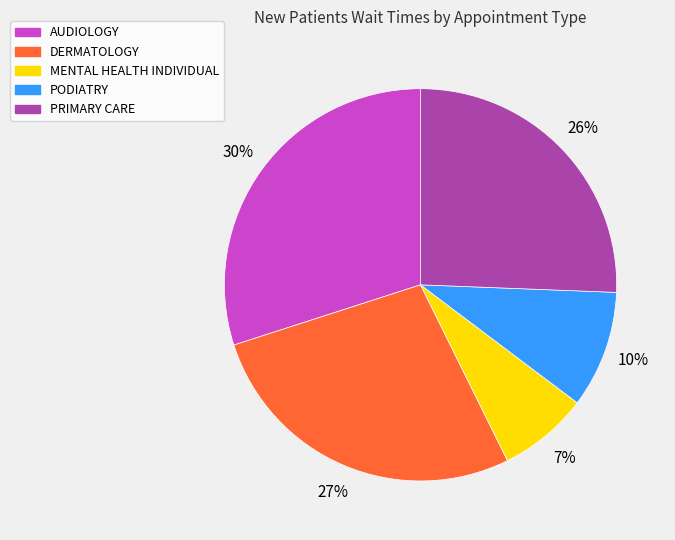

How many segments does this pie chart have?

5